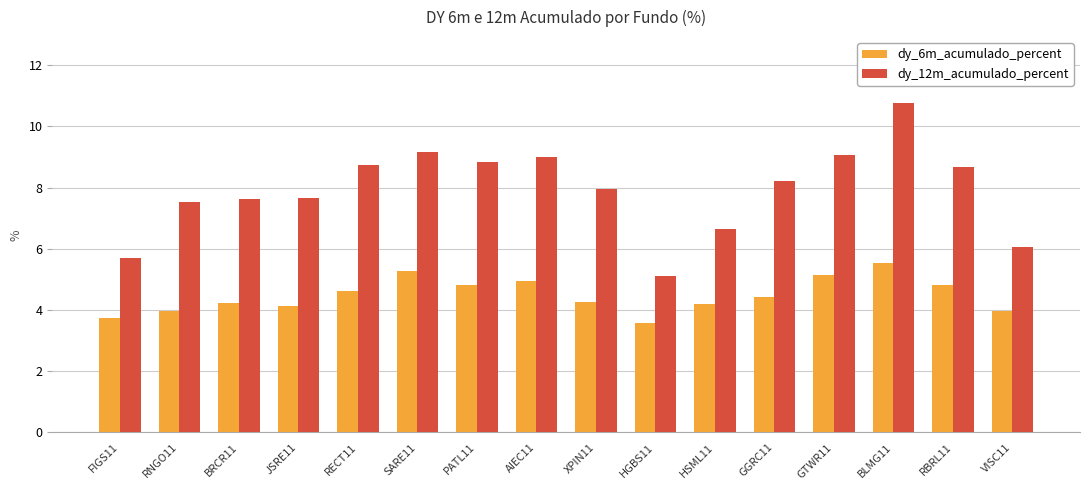

What is the label of the 7th bar from the right?

HGBS11